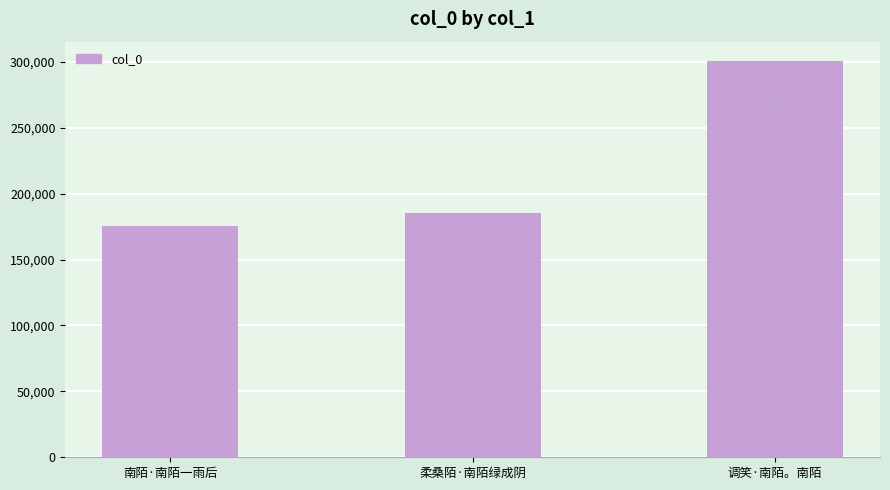

What is the smallest value displayed?

175549